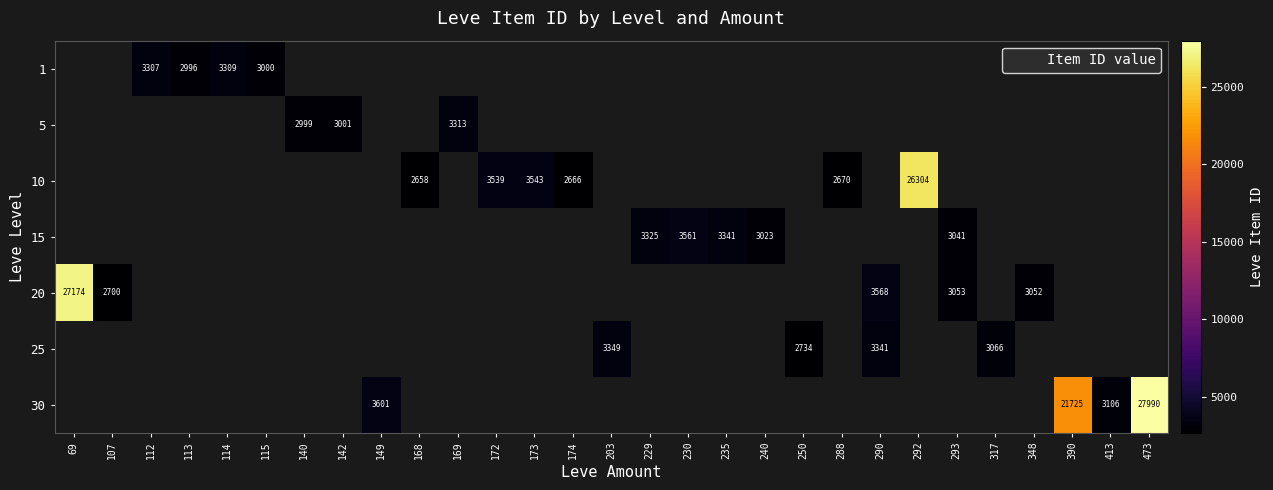

What is the lowest value of the 20 series?

2700.0